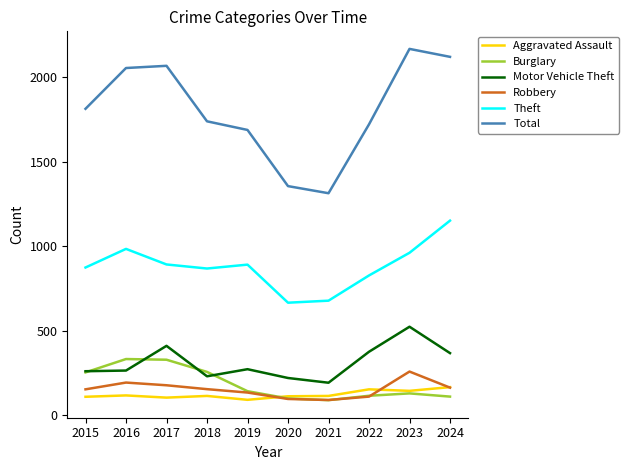

Between 2018 and 2024, which series saw the biggest shift?

Total